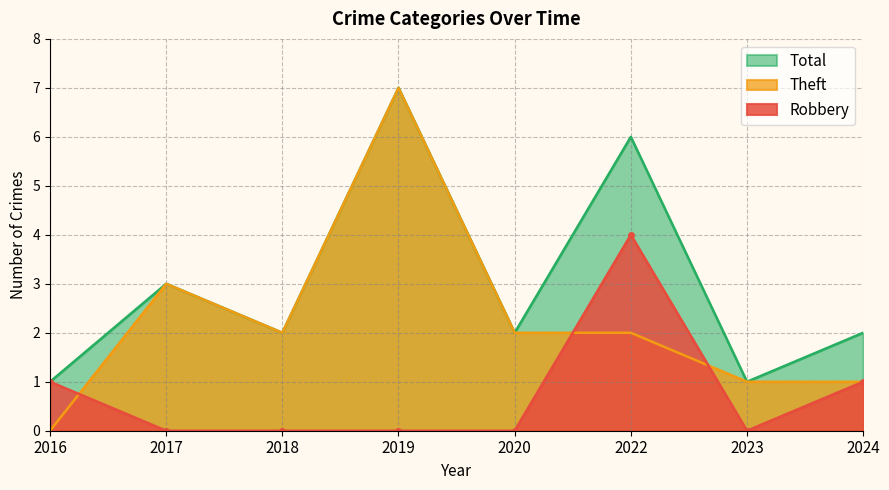

True or false: Total and Robbery cross at least once.

False